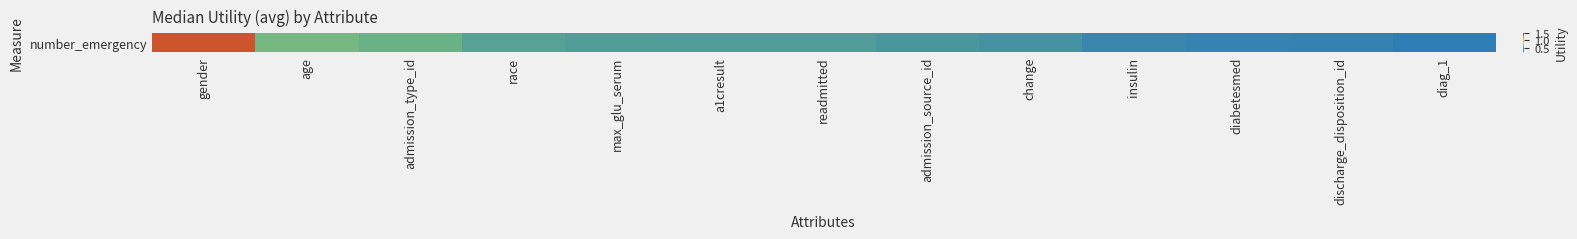

List the labels in order of value, largest first.

gender, age, admission_type_id, race, max_glu_serum, a1cresult, readmitted, admission_source_id, change, insulin, diabetesmed, discharge_disposition_id, diag_1